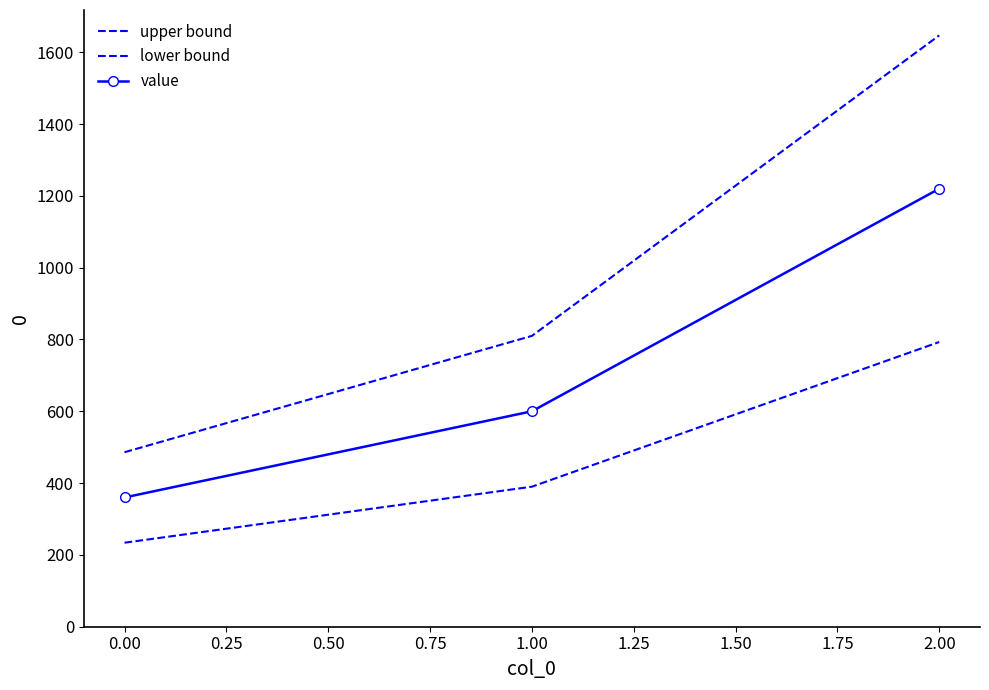

How many lines are shown in the chart?

3